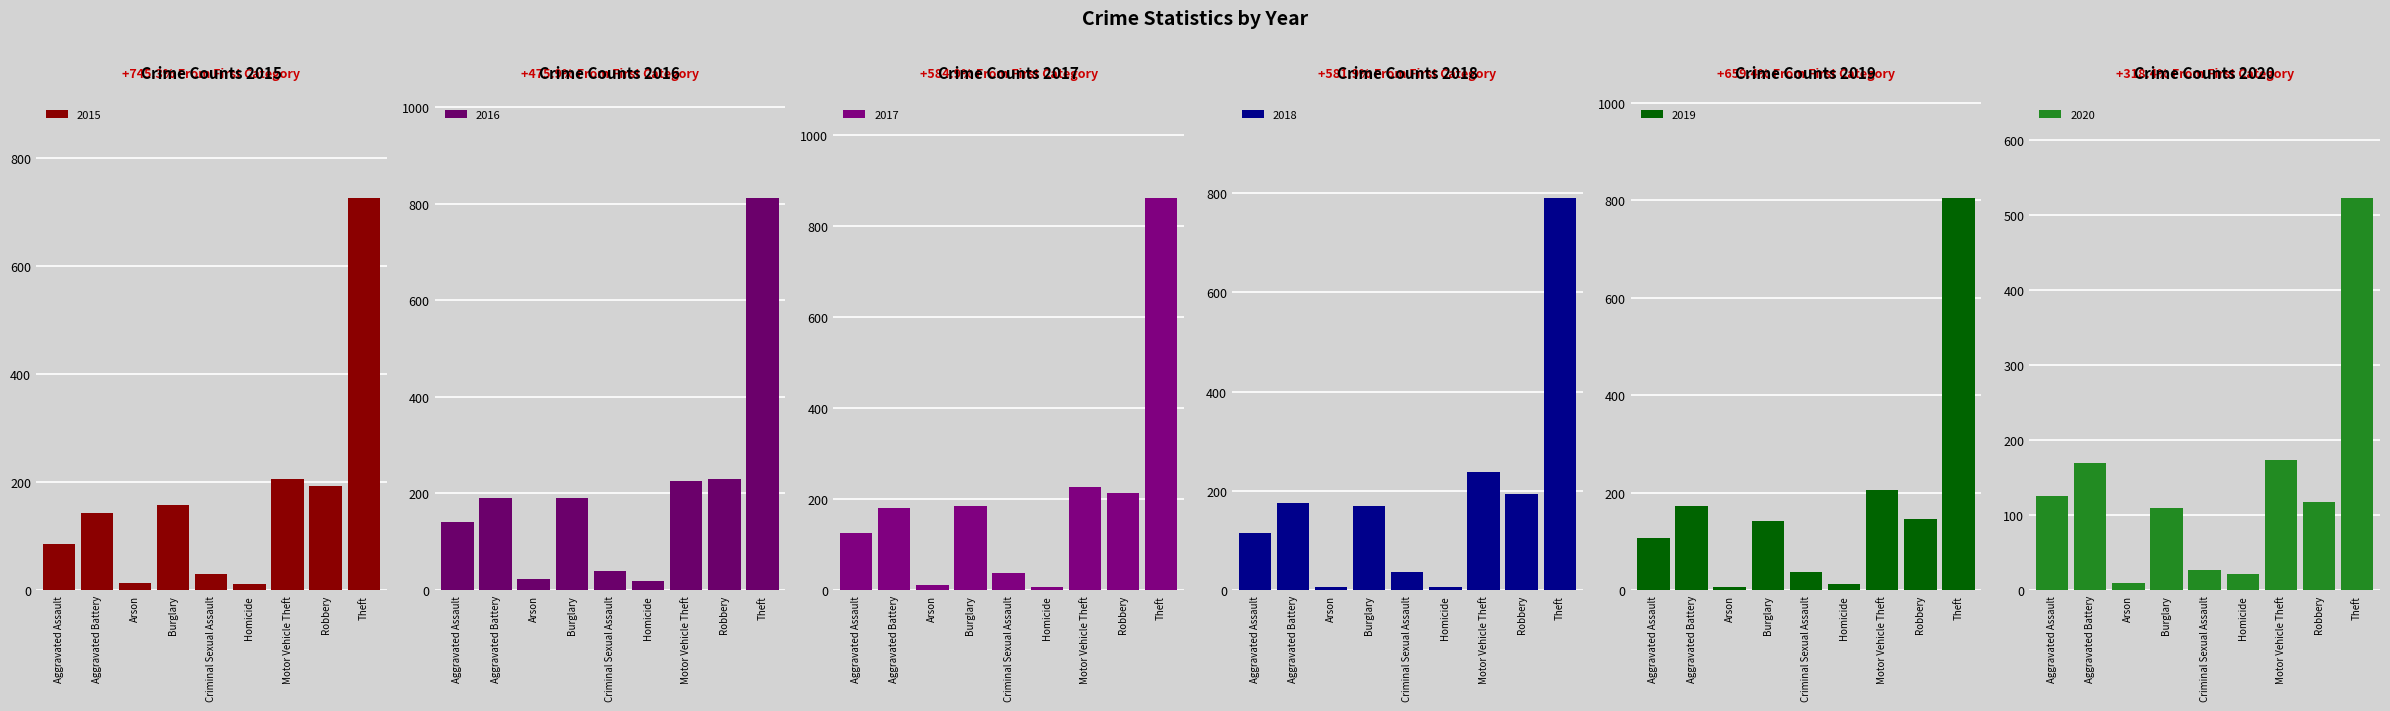

How many data points in 2019 are above 141?

4